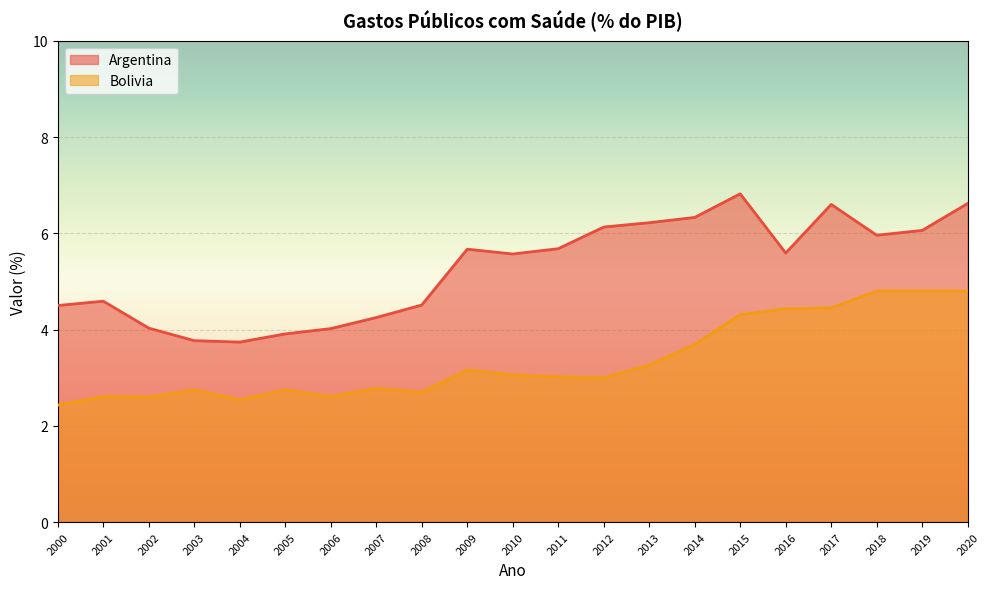

What is the total value across all series at 2017?

11.1